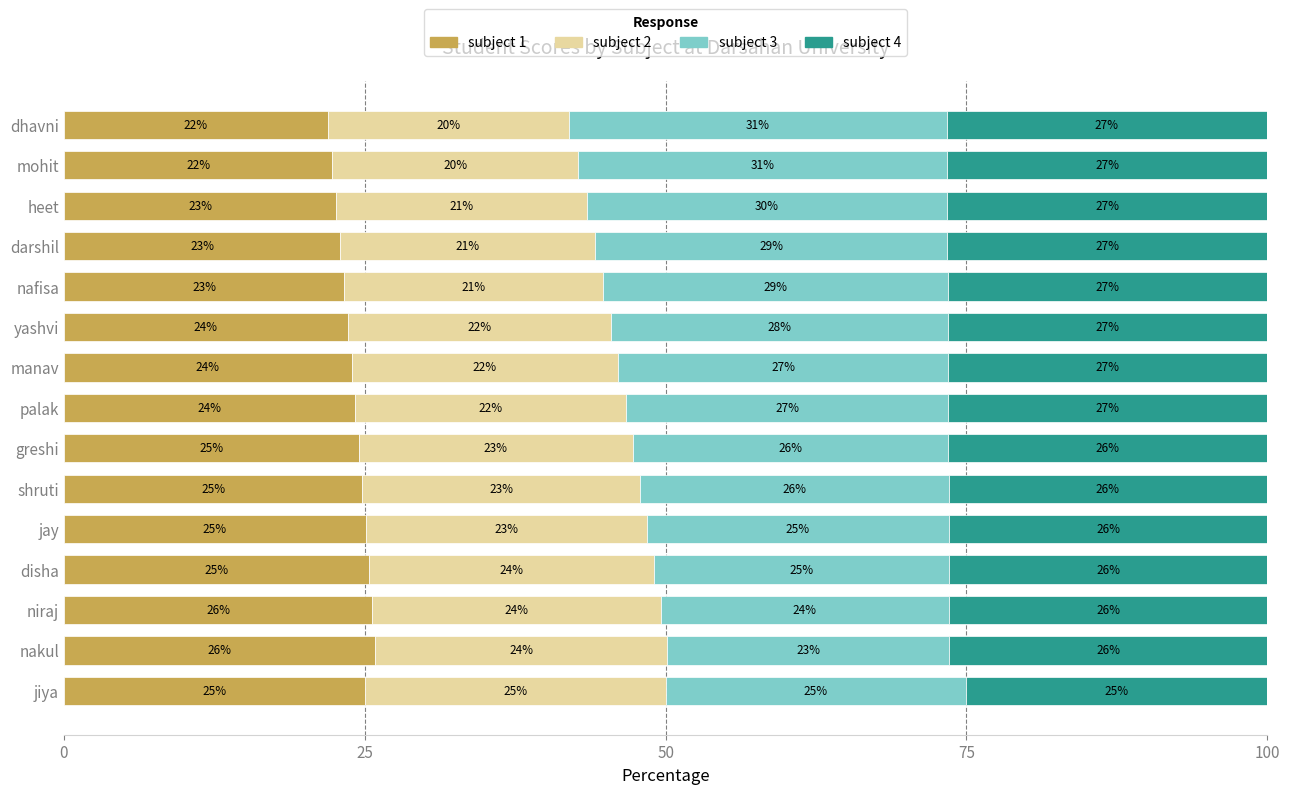

What is the lowest value of the subject 1 series?

21.9